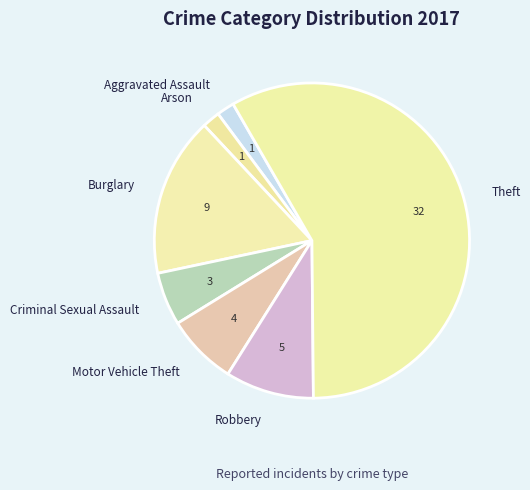

Which slice is the largest?

Theft